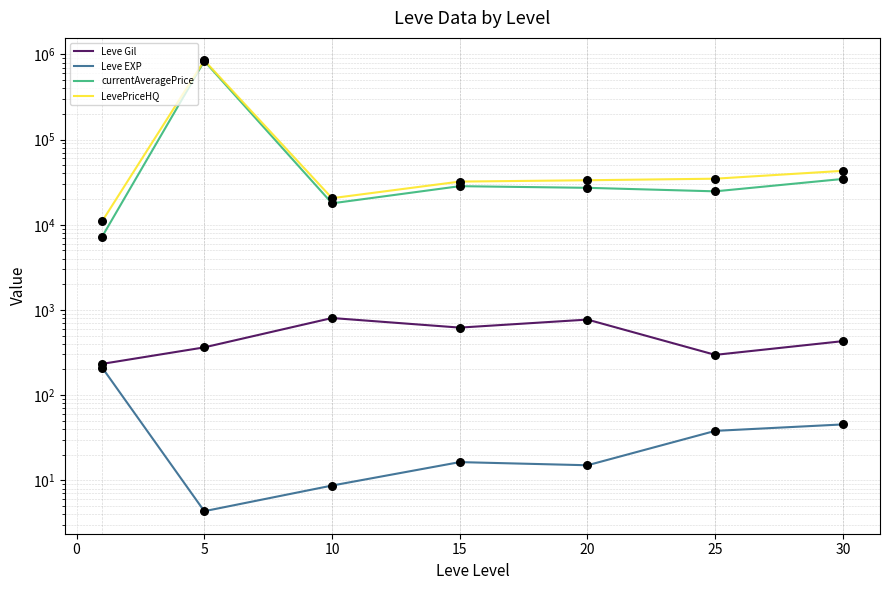

At how many categories does at least one series exceed 257489?

1